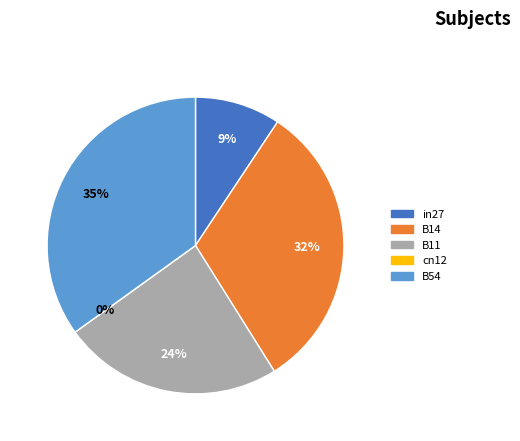

Rank the categories by value from lowest to highest.

cn12, in27, B11, B14, B54